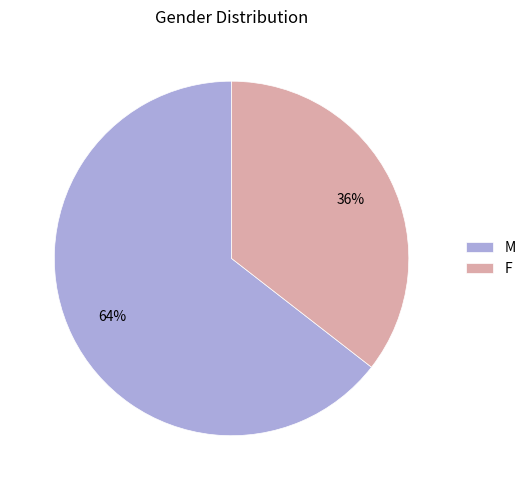

True or false: F accounts for 50% of the total.

False